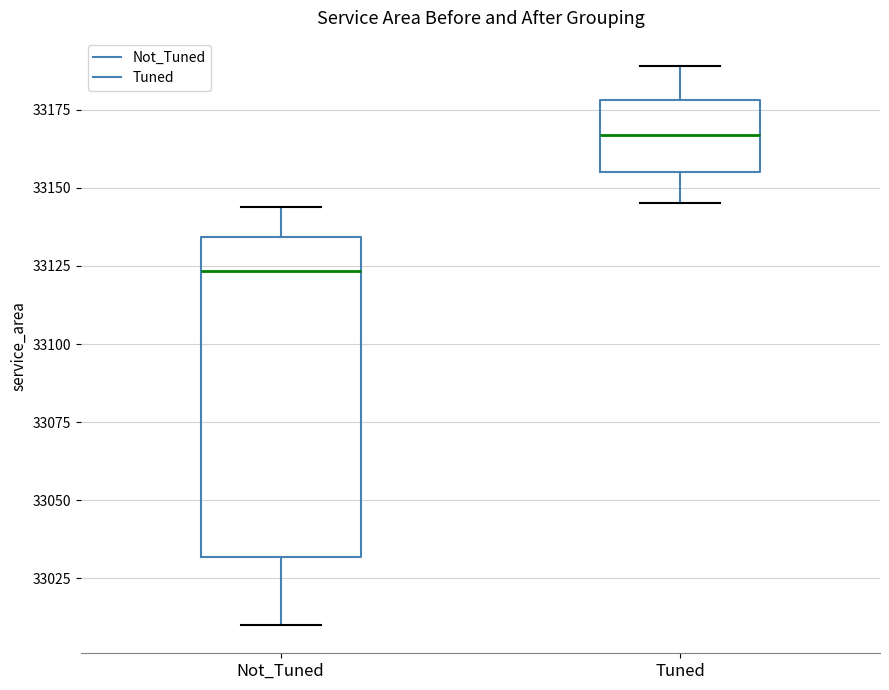

Comparing the boxes themselves (not the whiskers), which one is the tallest?

Not_Tuned